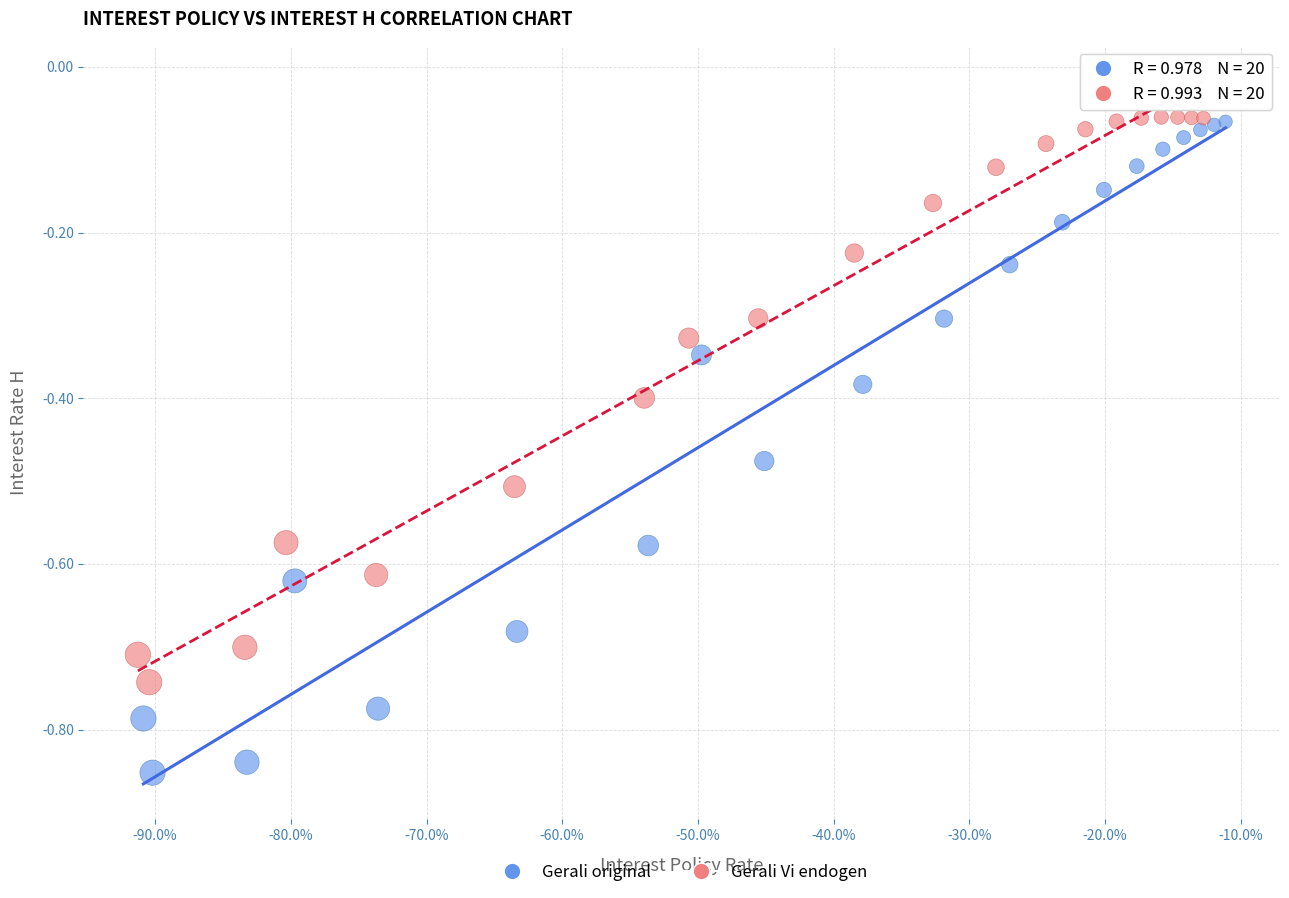

Which series has the largest Y range (max minus min)?

Gerali original